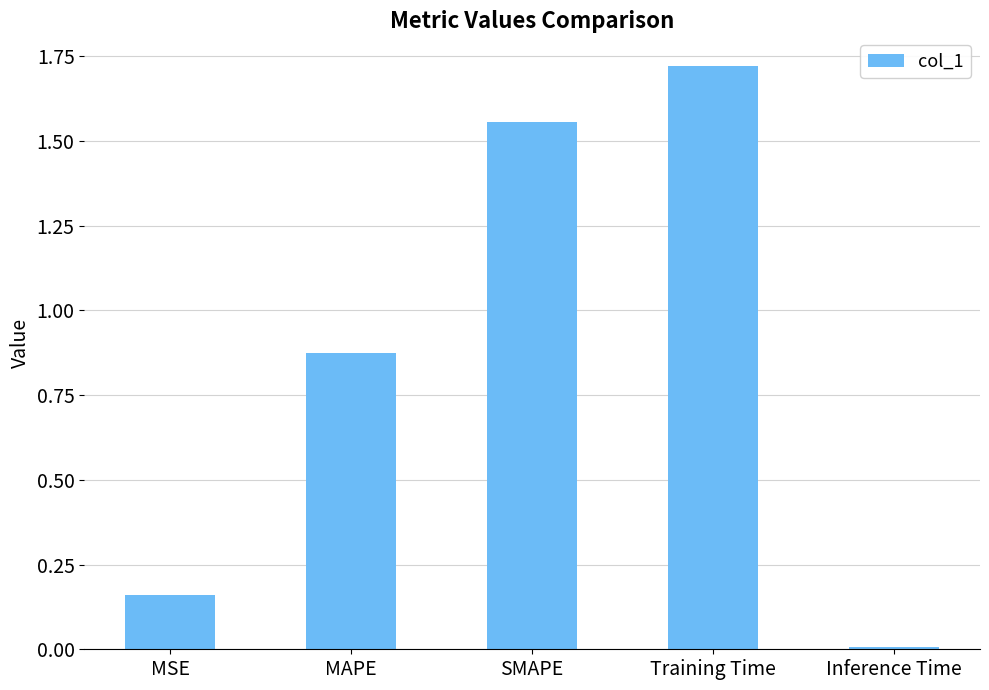

What is the label of the 4th bar from the right?

MAPE